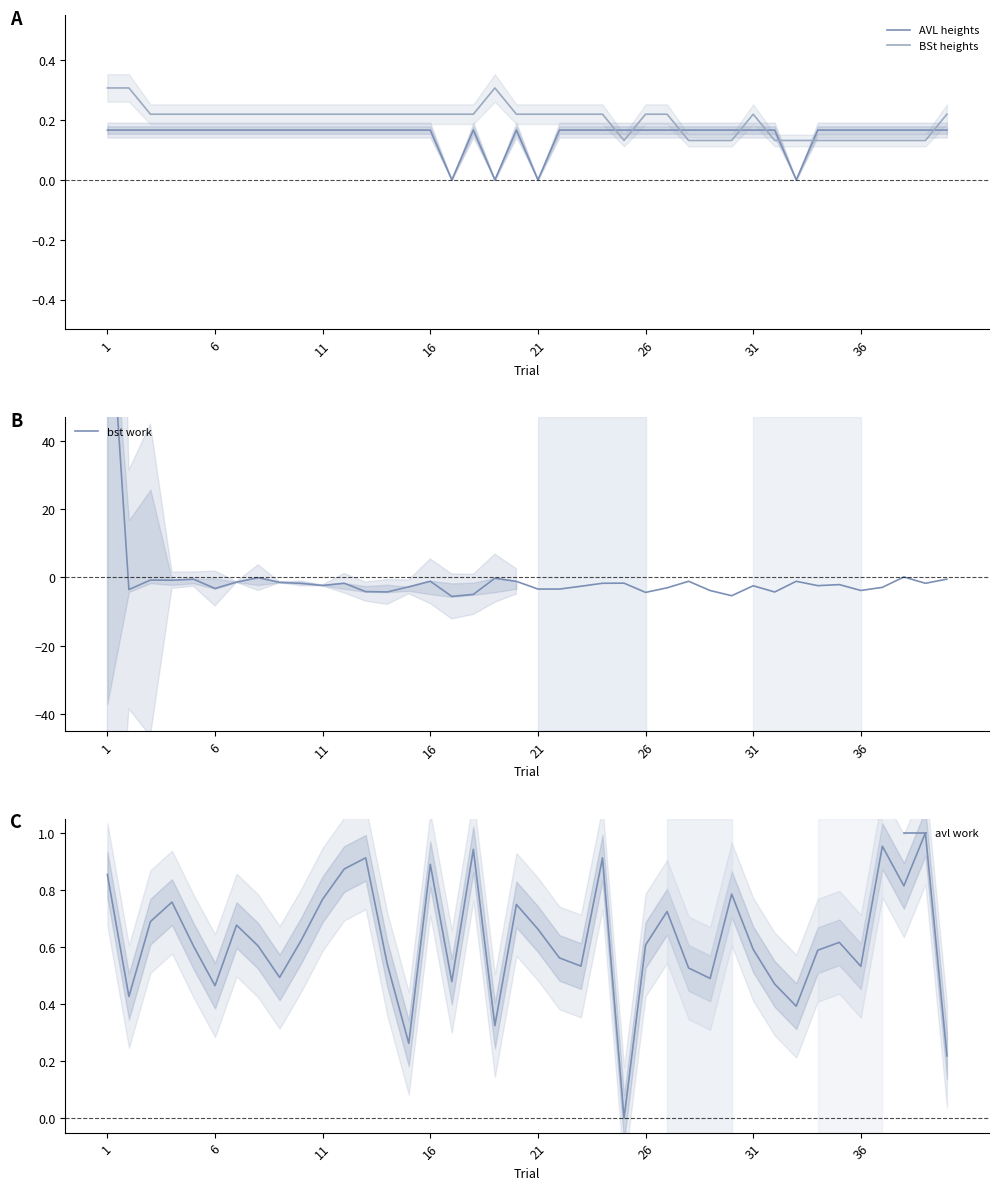

What is the difference between the second highest and second lowest values in the avl work series?

0.7